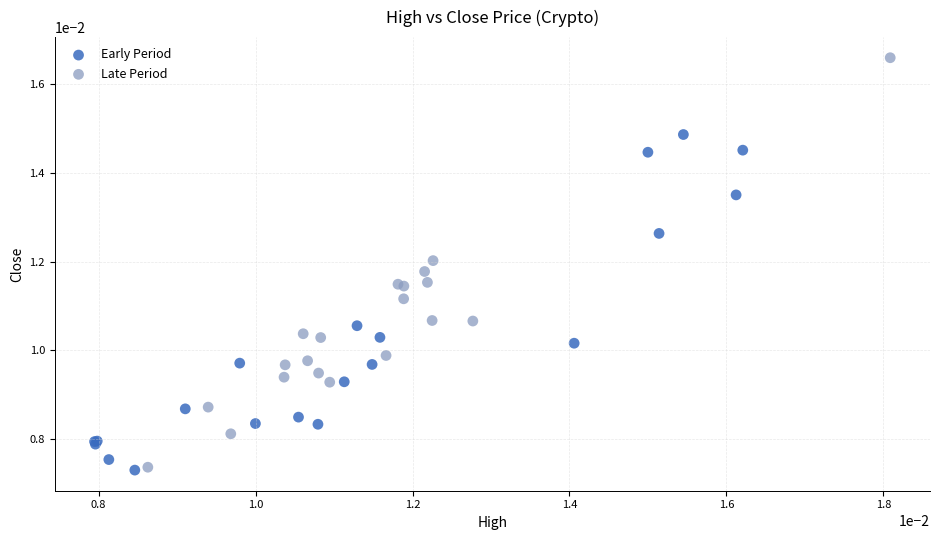

Which series contains the highest Y value?

Late Period